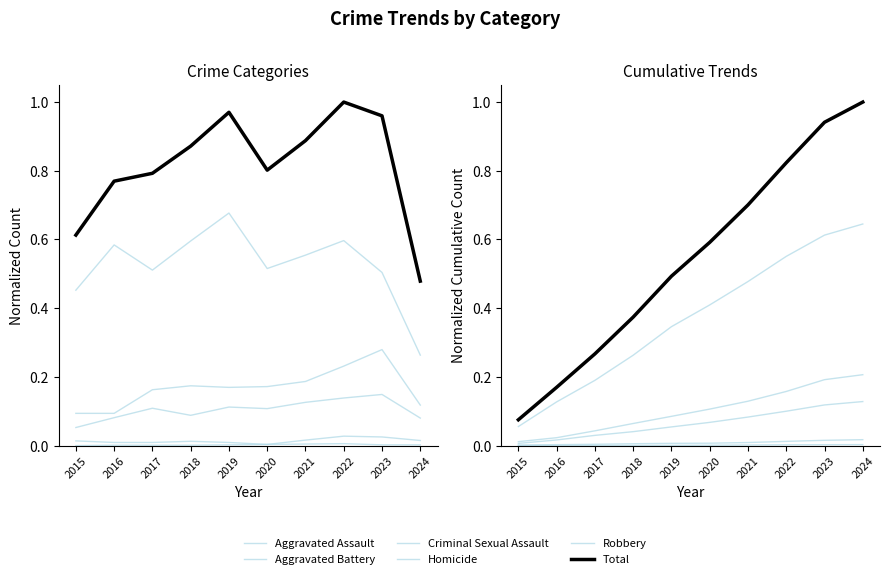

Where is Aggravated Assault nearest to the value 0?

2015